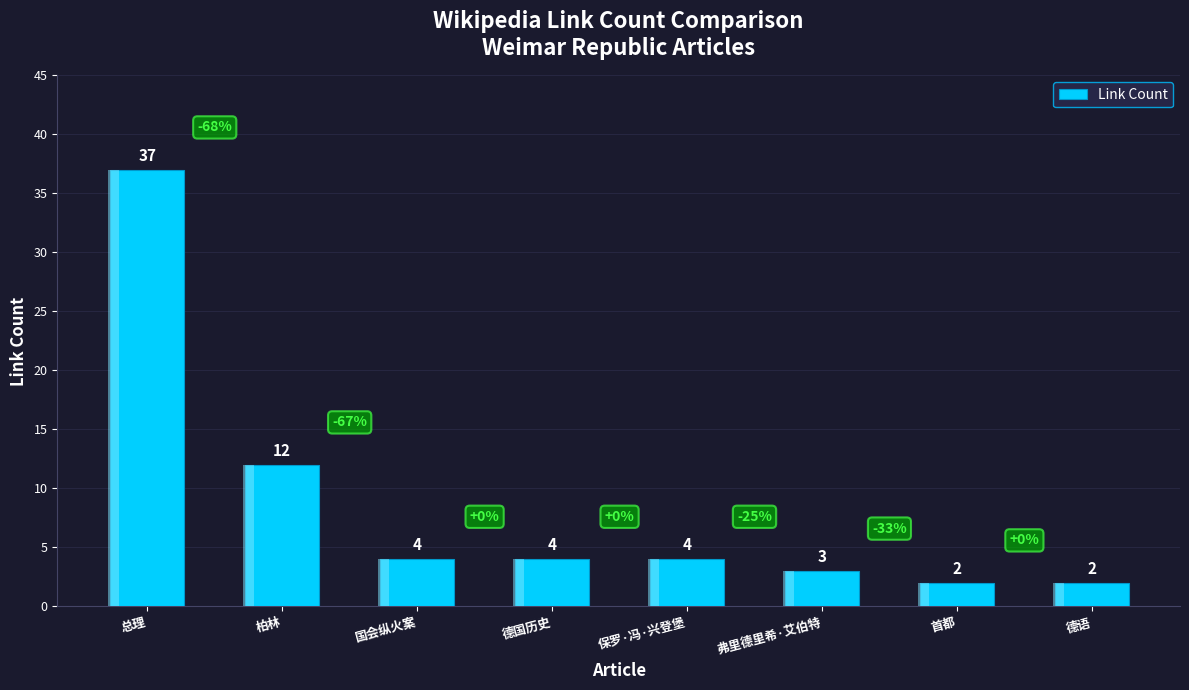

What is the label of the 2nd bar from the right?

首都